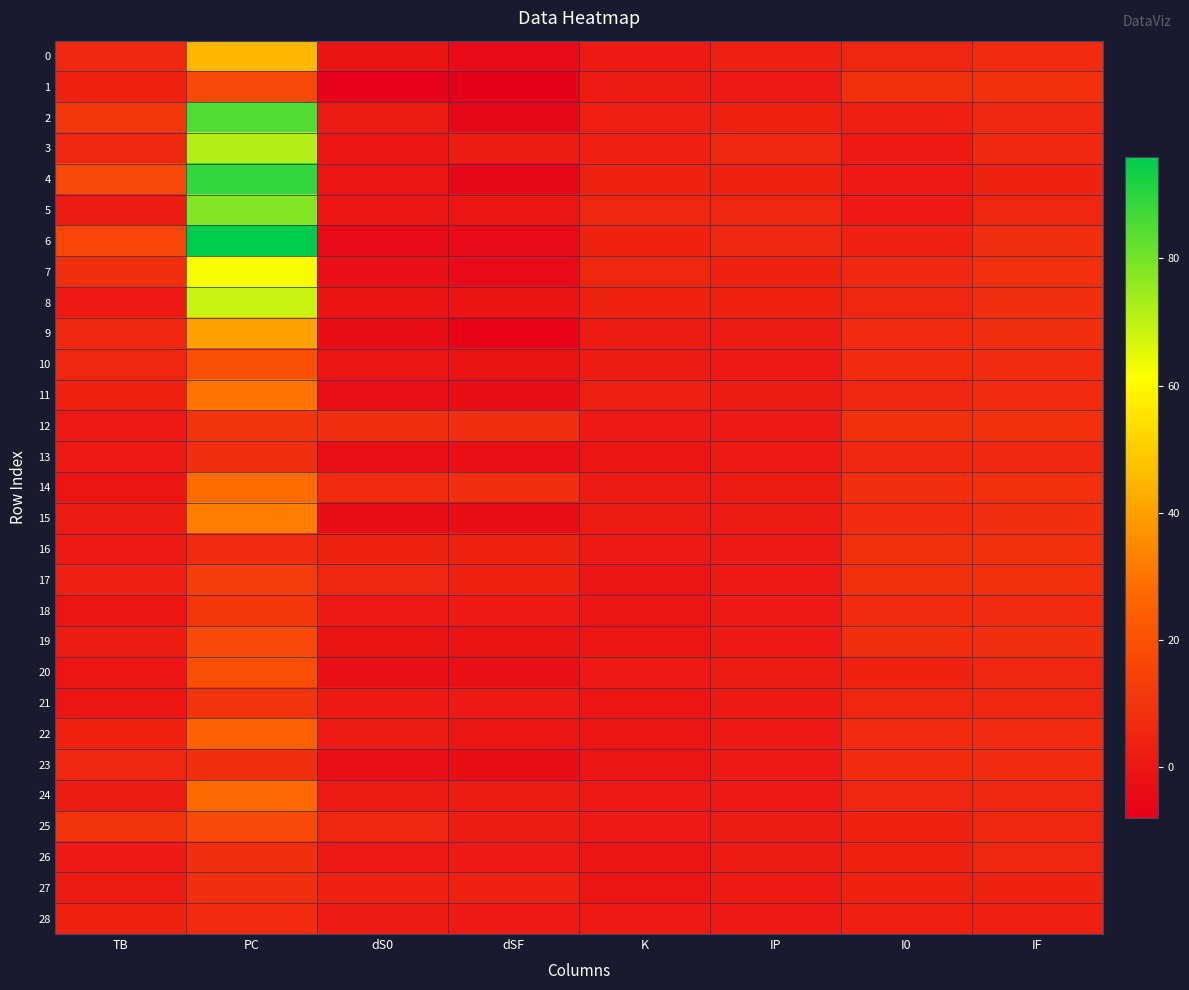

Reading left to right, extract all data points from this chart.

0: TB=6	PC=45	dS0=-1	dSF=-4	K=1	IP=3	I0=5	IF=7
1: TB=4	PC=17	dS0=-7	dSF=-8	K=2	IP=1	I0=9	IF=9
2: TB=11	PC=85	dS0=2	dSF=-5	K=3	IP=4	I0=3	IF=6
3: TB=5	PC=72	dS0=0	dSF=2	K=3	IP=6	I0=1	IF=6
4: TB=17	PC=89	dS0=0	dSF=-5	K=4	IP=4	I0=1	IF=4
5: TB=2	PC=78	dS0=0	dSF=0	K=5	IP=5	I0=1	IF=5
6: TB=16	PC=96	dS0=-4	dSF=-4	K=4	IP=6	I0=3	IF=8
7: TB=8	PC=62	dS0=-2	dSF=-4	K=5	IP=4	I0=6	IF=9
8: TB=1	PC=69	dS0=-1	dSF=-1	K=4	IP=4	I0=5	IF=8
9: TB=6	PC=40	dS0=-3	dSF=-6	K=2	IP=2	I0=7	IF=8
10: TB=5	PC=19	dS0=0	dSF=-1	K=2	IP=1	I0=7	IF=7
11: TB=4	PC=30	dS0=-2	dSF=-3	K=3	IP=2	I0=6	IF=7
12: TB=1	PC=10	dS0=8	dSF=8	K=1	IP=1	I0=9	IF=9
13: TB=1	PC=8	dS0=-2	dSF=-2	K=0	IP=1	I0=6	IF=6
14: TB=0	PC=28	dS0=7	dSF=8	K=2	IP=2	I0=8	IF=9
15: TB=2	PC=32	dS0=-3	dSF=-3	K=2	IP=2	I0=7	IF=8
16: TB=1	PC=7	dS0=4	dSF=4	K=1	IP=1	I0=9	IF=9
17: TB=3	PC=13	dS0=5	dSF=4	K=0	IP=1	I0=9	IF=9
18: TB=0	PC=11	dS0=1	dSF=1	K=0	IP=1	I0=7	IF=7
19: TB=2	PC=17	dS0=-1	dSF=-1	K=0	IP=1	I0=8	IF=8
20: TB=0	PC=19	dS0=-2	dSF=-2	K=1	IP=2	I0=4	IF=5
21: TB=0	PC=10	dS0=1	dSF=1	K=0	IP=1	I0=5	IF=5
22: TB=4	PC=25	dS0=2	dSF=0	K=0	IP=1	I0=7	IF=7
23: TB=5	PC=8	dS0=-2	dSF=-3	K=0	IP=1	I0=7	IF=7
24: TB=2	PC=27	dS0=2	dSF=2	K=1	IP=1	I0=5	IF=5
25: TB=10	PC=17	dS0=5	dSF=2	K=1	IP=2	I0=4	IF=5
26: TB=1	PC=8	dS0=1	dSF=1	K=0	IP=2	I0=4	IF=5
27: TB=2	PC=8	dS0=3	dSF=3	K=0	IP=1	I0=4	IF=4
28: TB=4	PC=7	dS0=2	dSF=1	K=1	IP=1	I0=3	IF=3